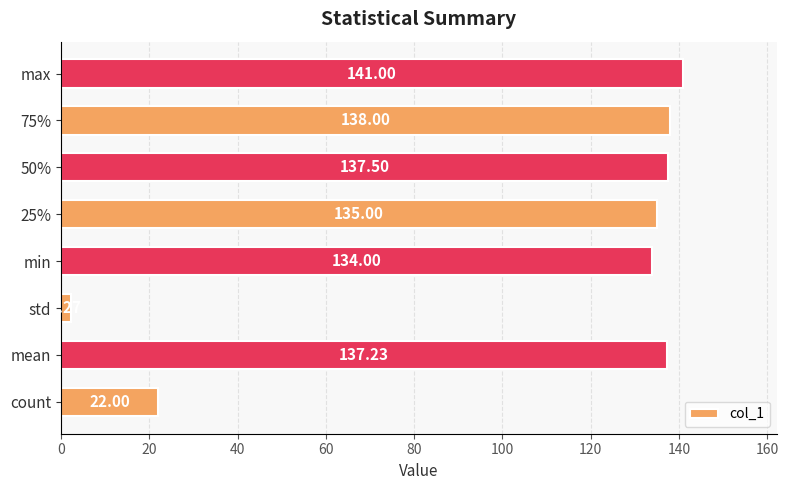

List the labels in order of value, smallest first.

std, count, min, 25%, mean, 50%, 75%, max